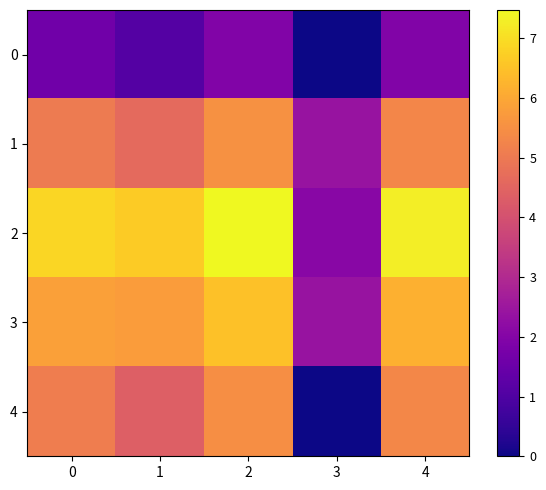

What is the total value across all series at 3?

6.9